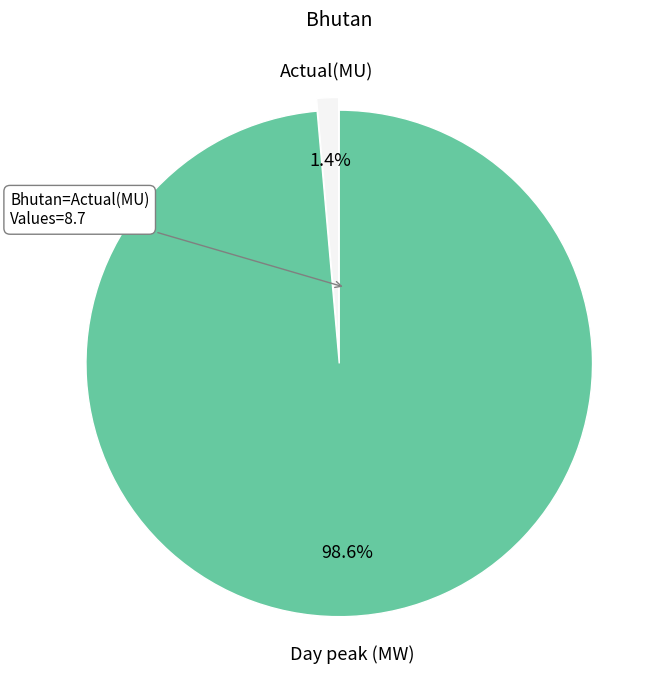

Do Actual(MU) and Day peak (MW) together represent more than half of the pie?

Yes